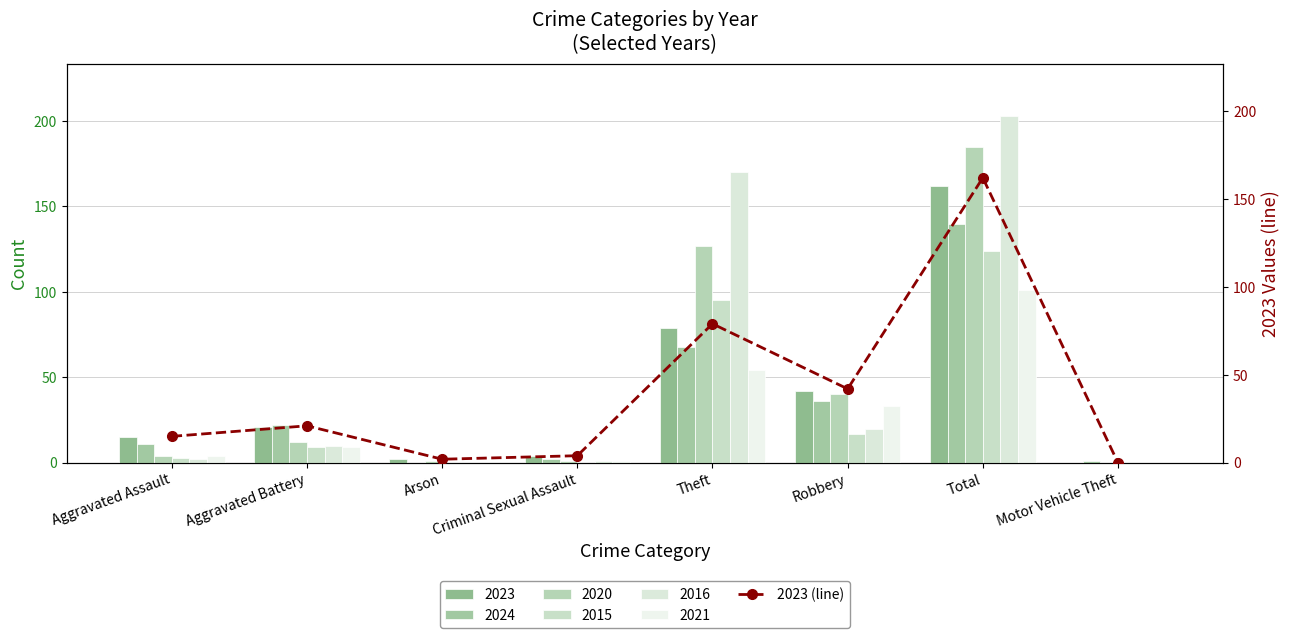

Approximately how many times larger is the value at Criminal Sexual Assault compared to Aggravated Battery?

0.2